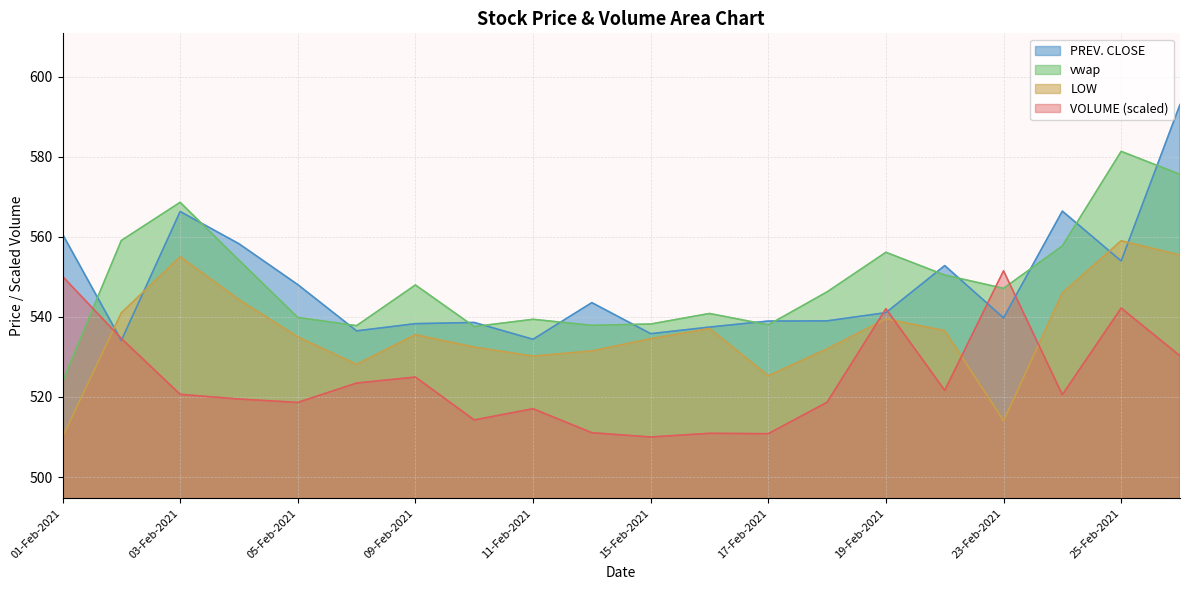

At which label does VOLUME reach its peak?

23-Feb-2021